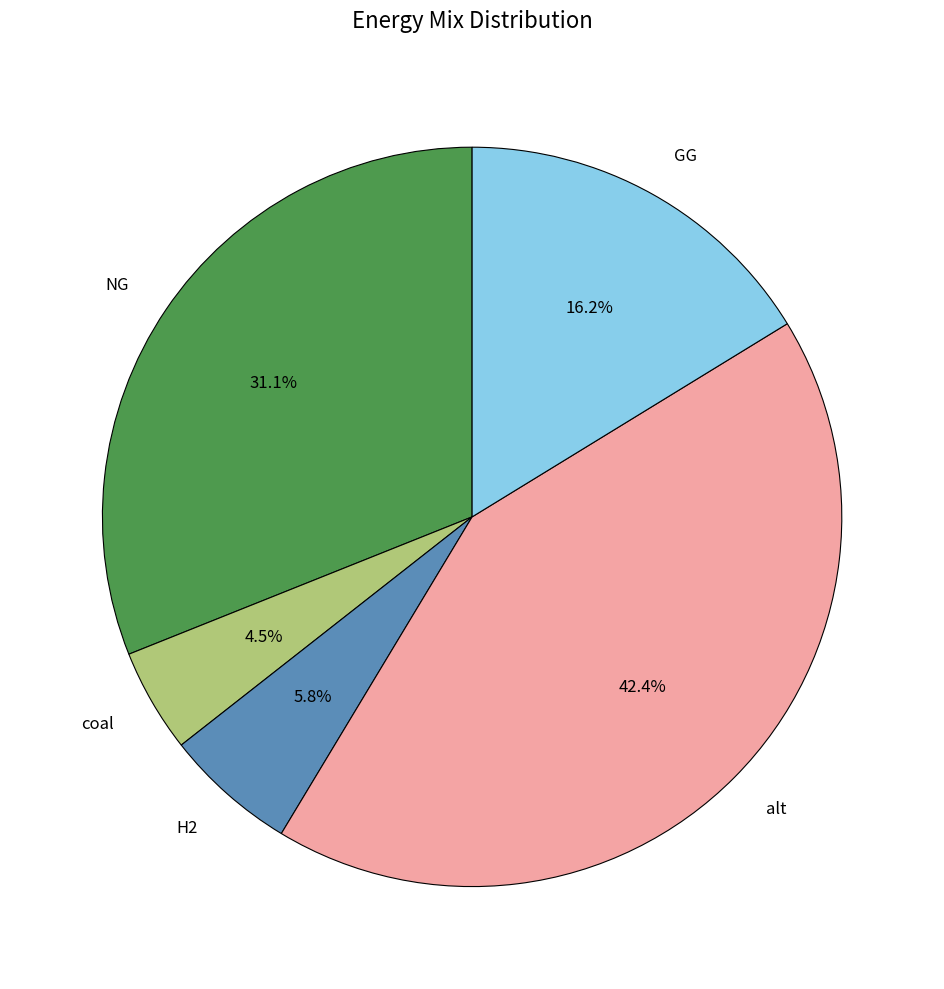

What is the largest slice in the pie chart?

alt